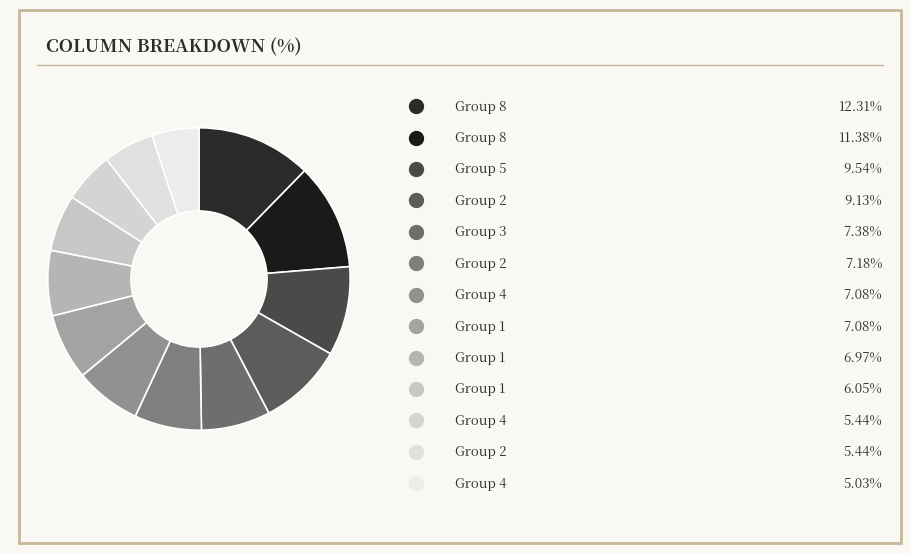

Is there a majority slice in this chart?

No